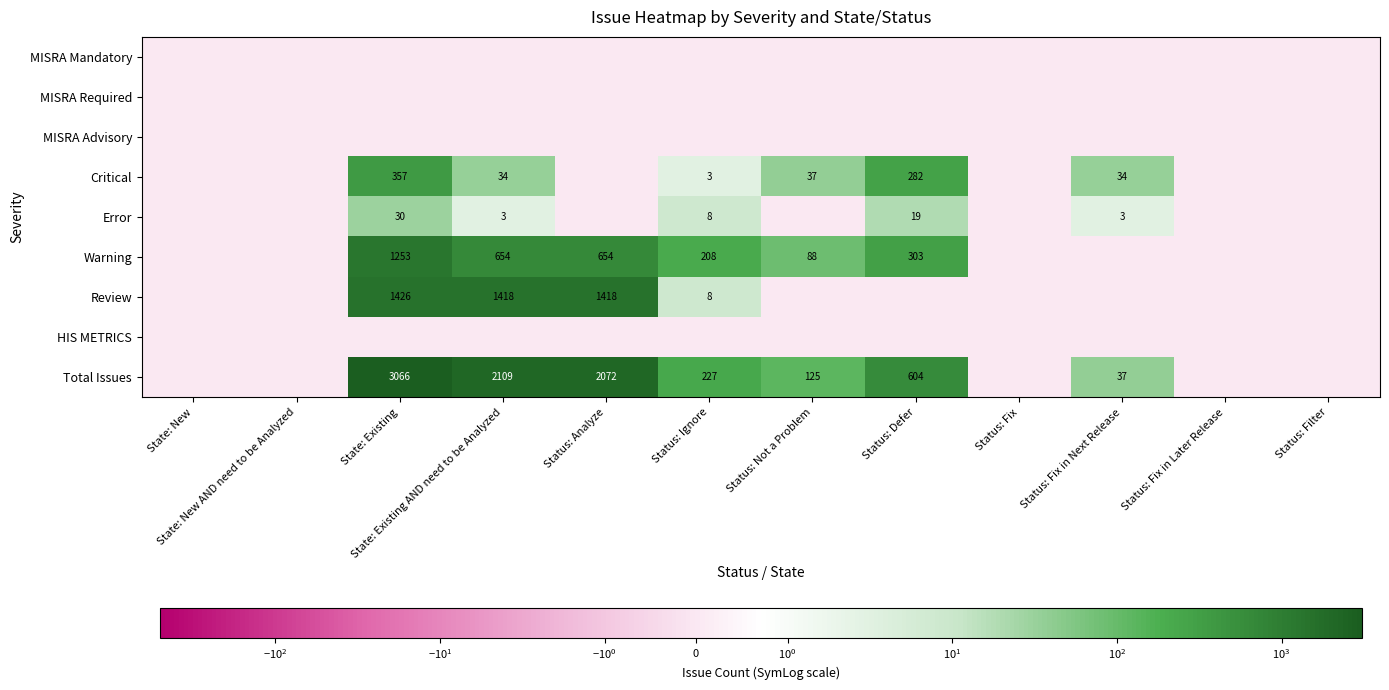

The value of Review at State: Existing is 1426. True or false?

True